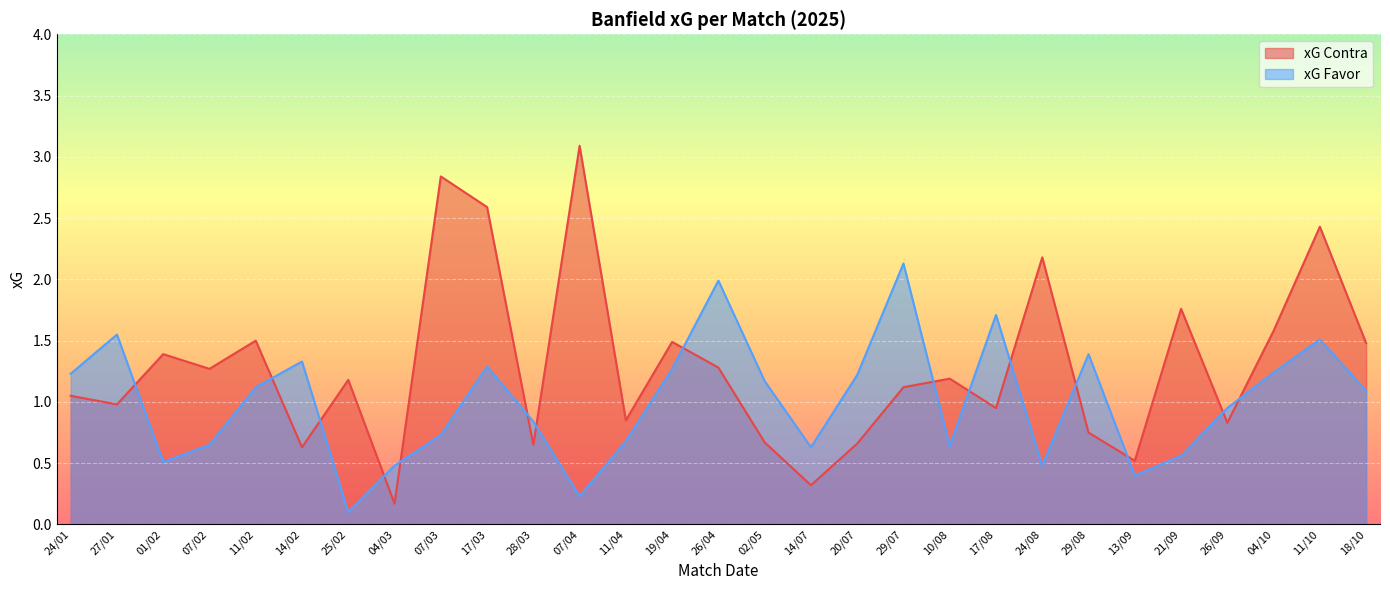

Which has a higher value, 17/03 or 04/10?

17/03